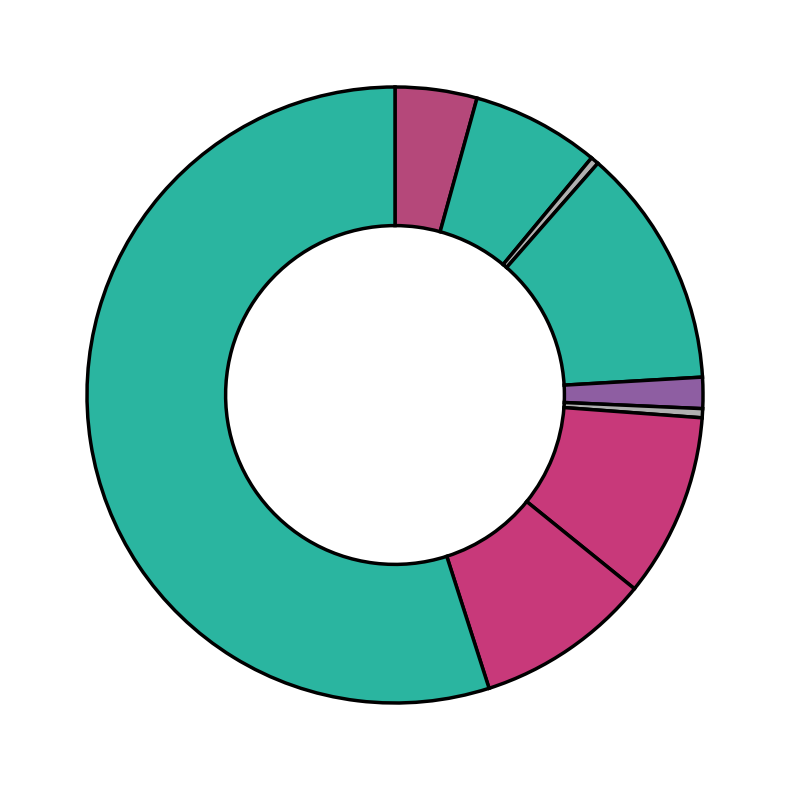

How many segments does this pie chart have?

9